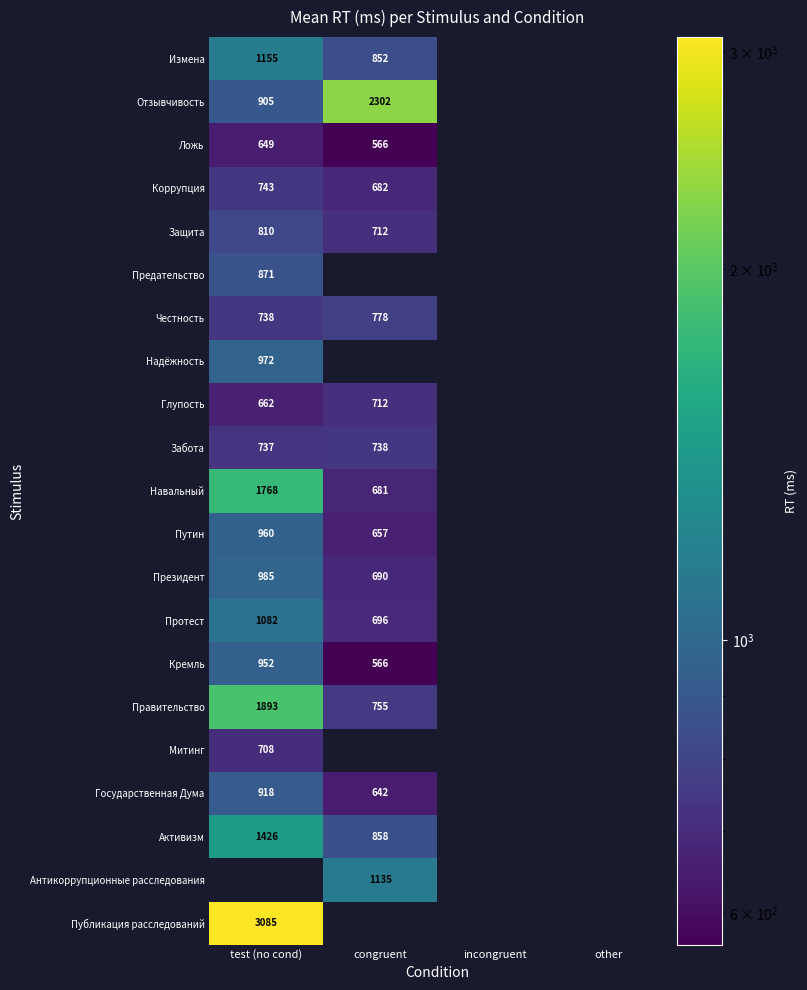

What is the difference between the Честность values at congruent and test (no cond)?

40